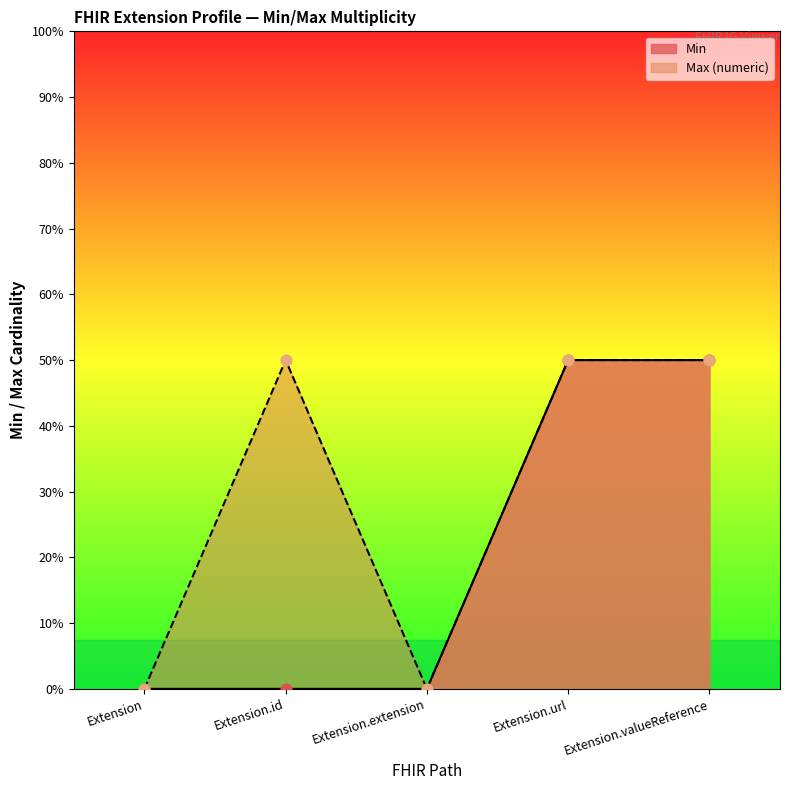

Which series reaches the minimum Y coordinate?

Min